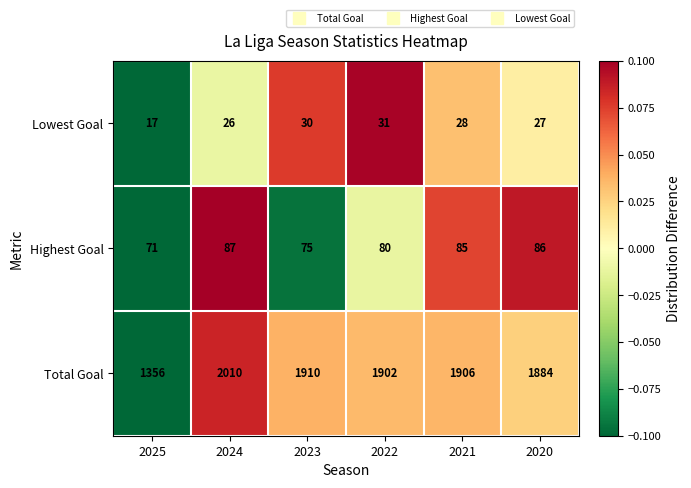

Rank the series by their maximum value, from highest to lowest.

Total Goal, Highest Goal, Lowest Goal